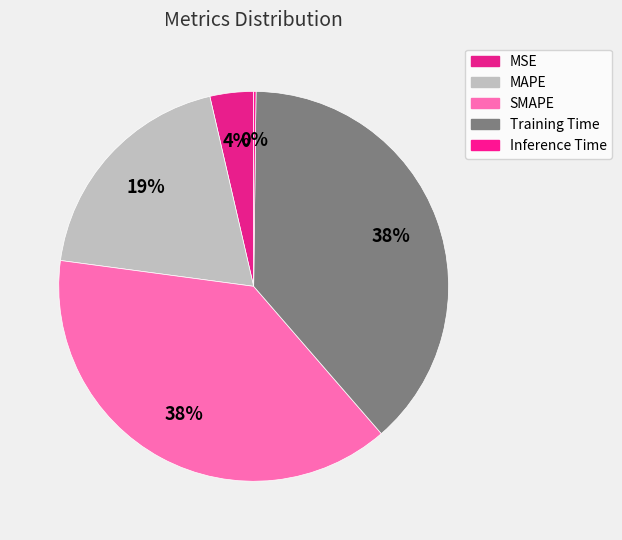

How many segments does this pie chart have?

5